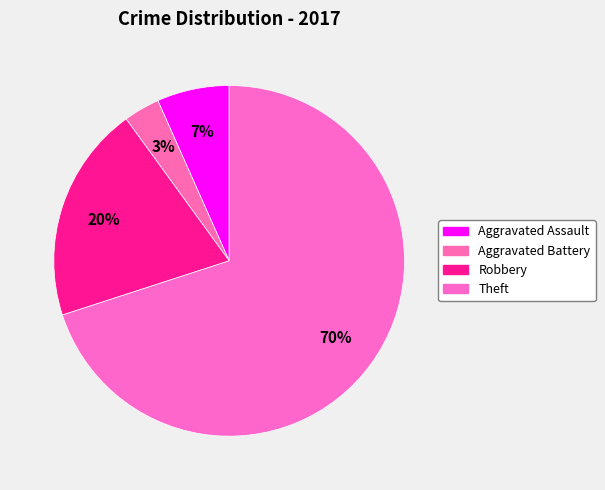

Rank the categories by value from highest to lowest.

Theft, Robbery, Aggravated Assault, Aggravated Battery